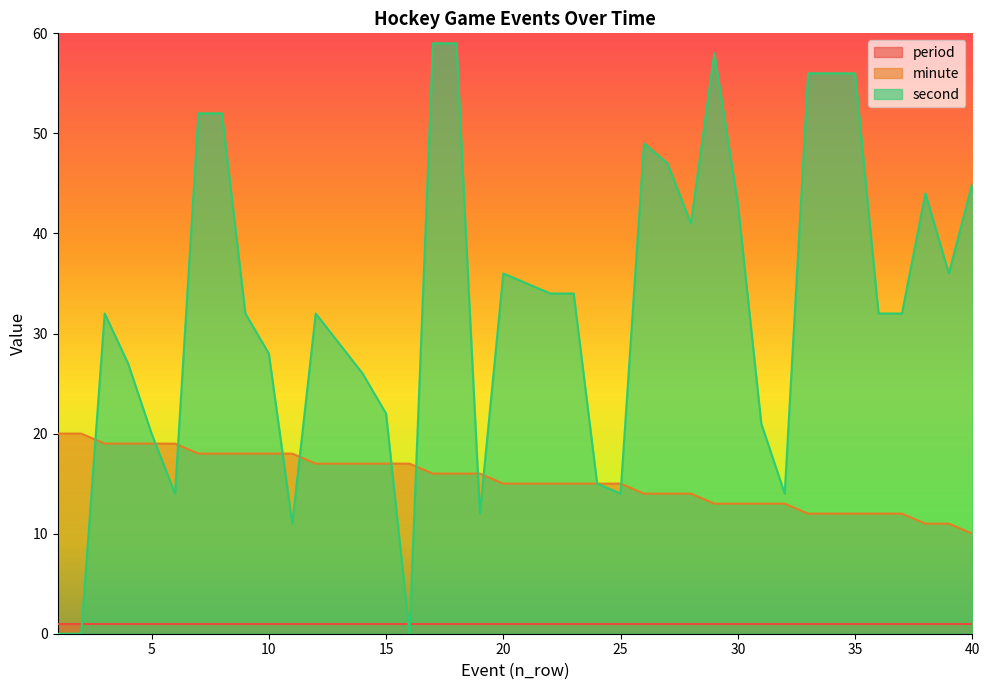

What are all the series names shown in the legend?

period, minute, second